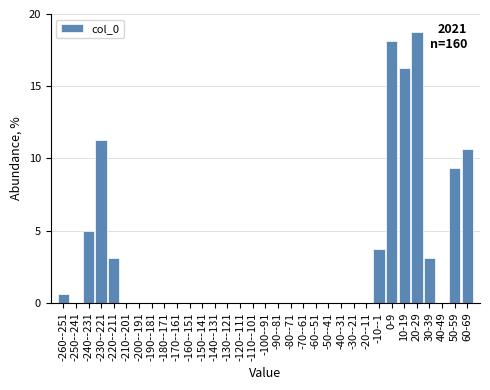

Where is the data nearest to the value 9?

50-59